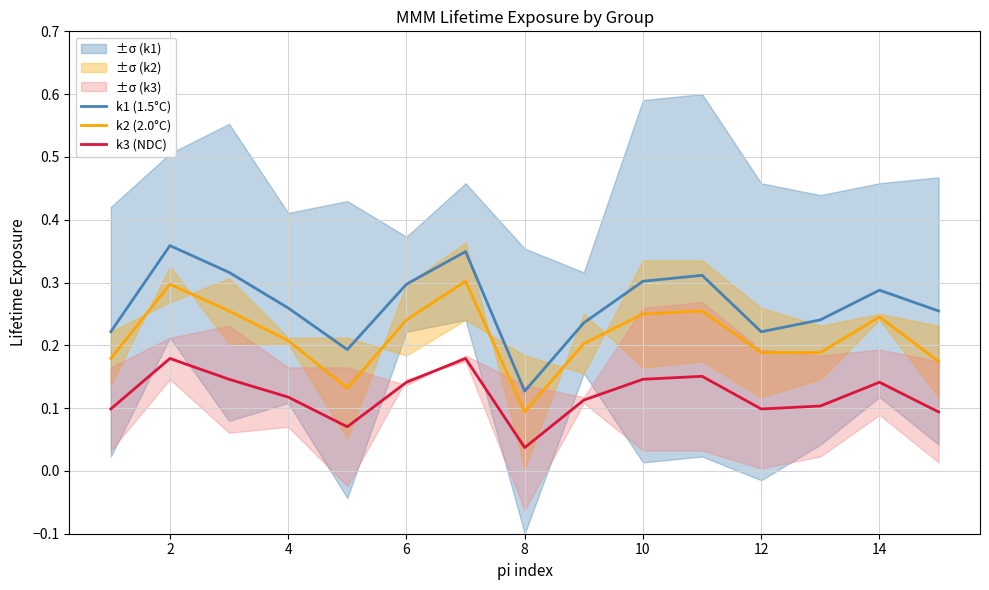

The k3 (NDC) series shows 0.1 at 12. True or false?

True